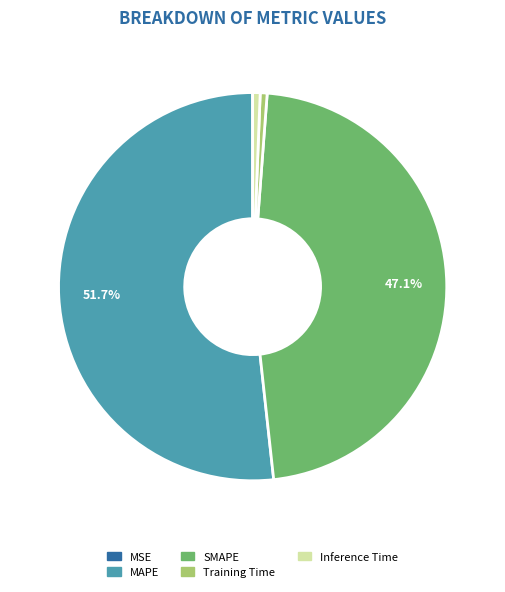

Between Inference Time and SMAPE, which is larger?

SMAPE